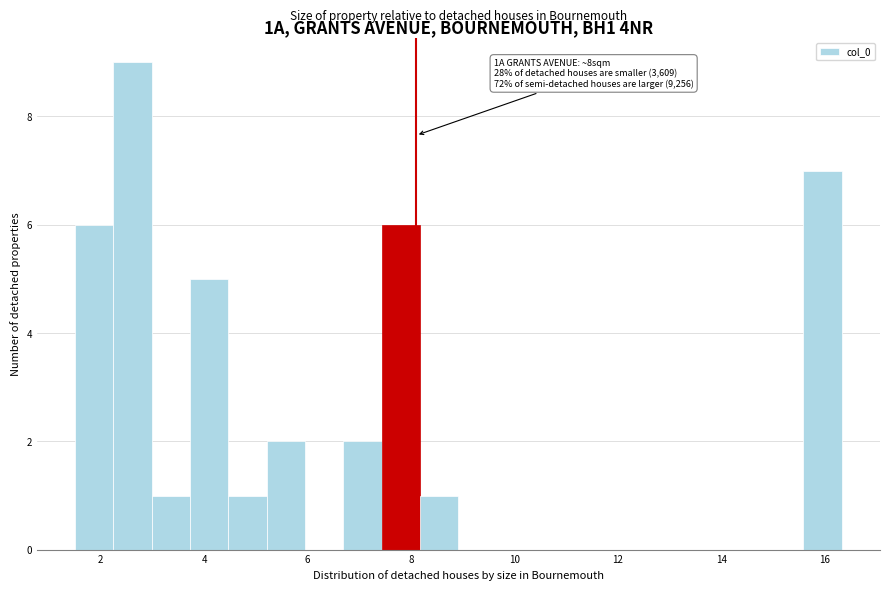

Read against the x-axis, roughly where is the centre of the tallest bar?

2.6